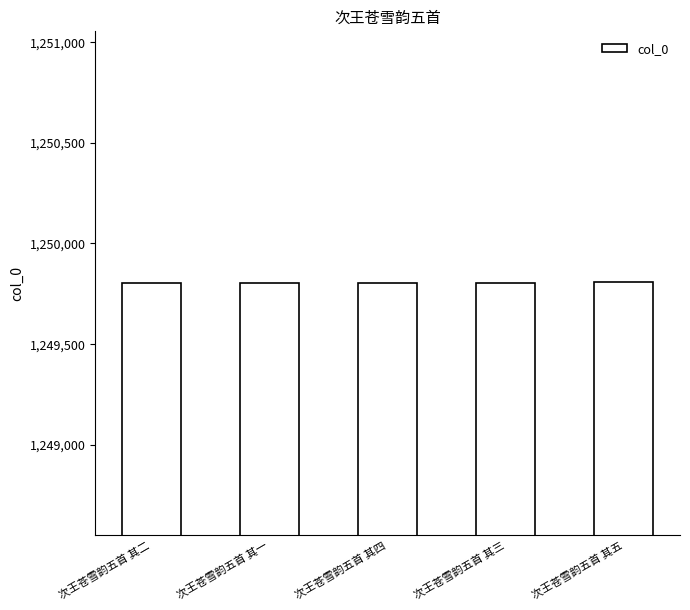

Is it true that the value at 次王苍雪韵五首 其二 is 1249803?

True